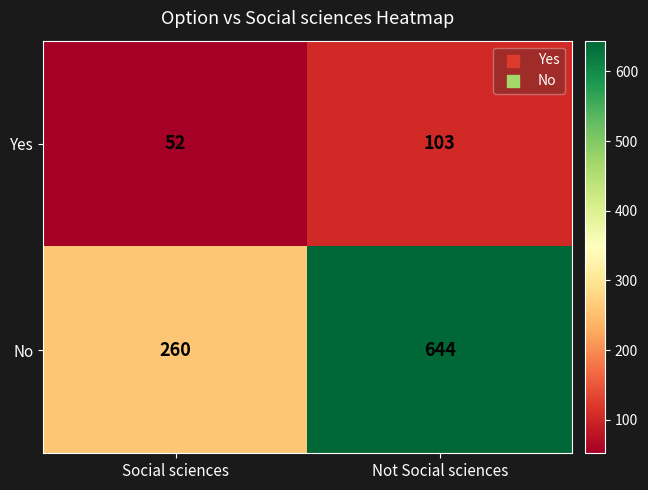

Which series changed the most between Social sciences and Not Social sciences?

No